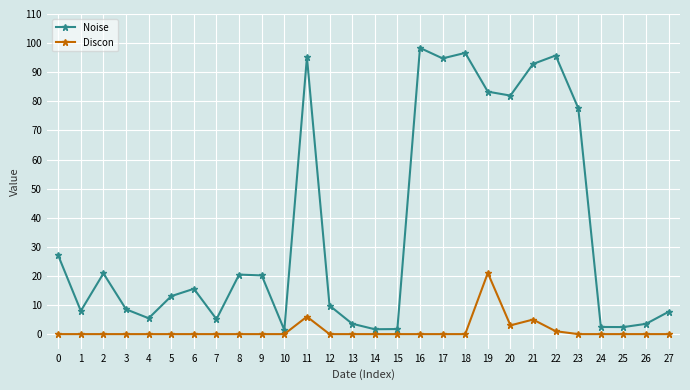

Which series has the largest total across all categories?

Noise